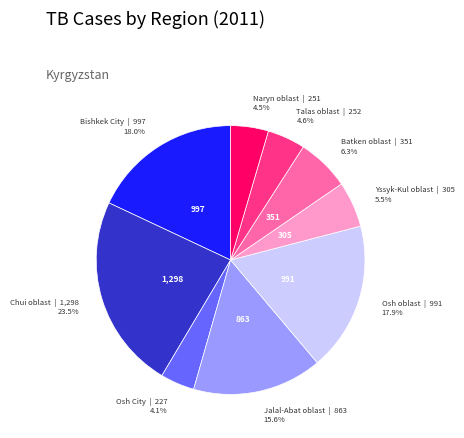

Is there a majority slice in this chart?

No